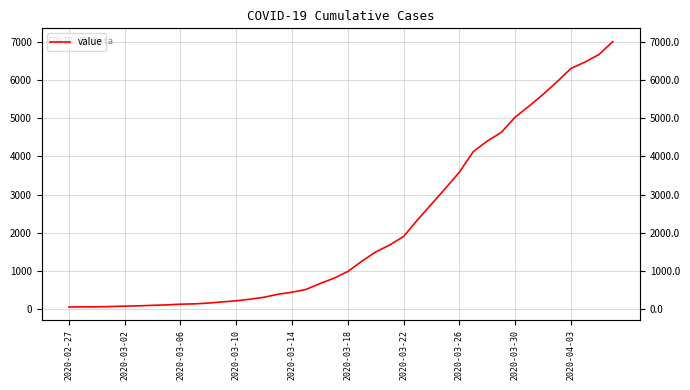

How many data points are above 993?

19